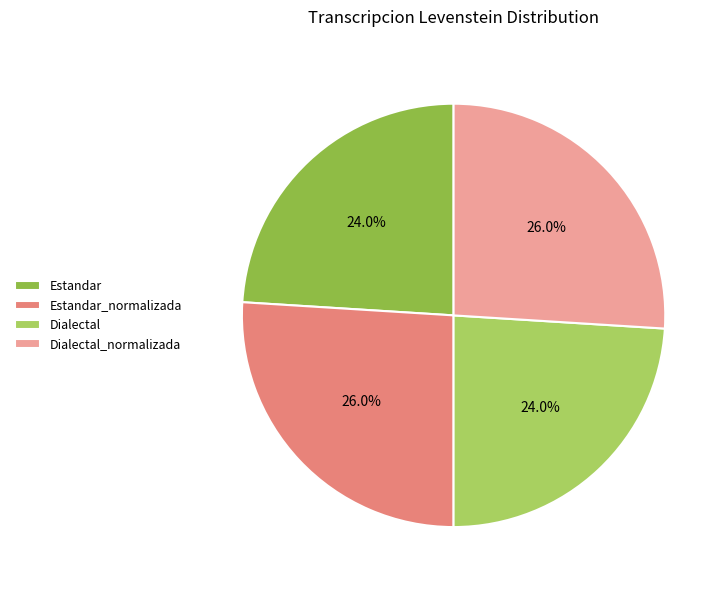

To the nearest percent, what is the difference between the largest and smallest slice percentages?

2%